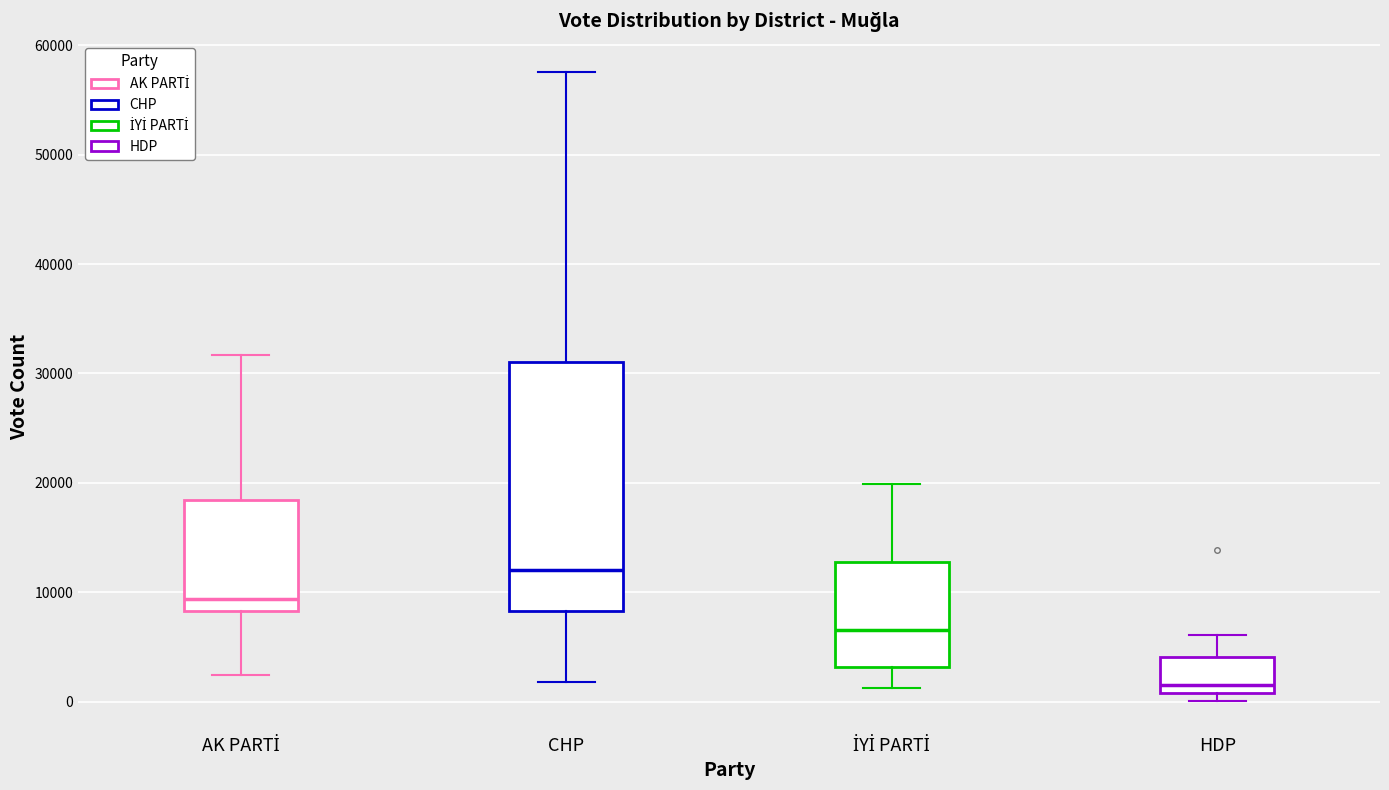

Which box has the lowest median line?

HDP